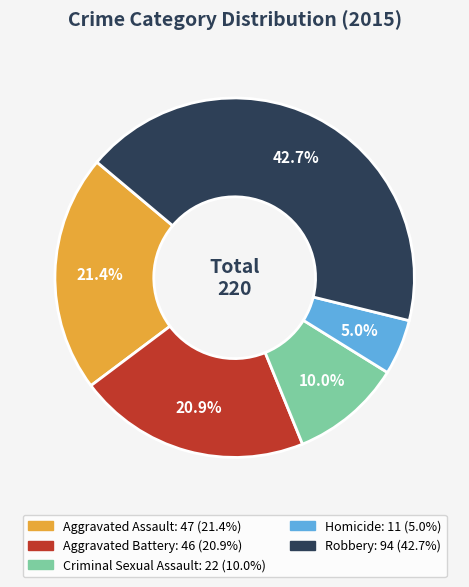

True or false: Homicide accounts for 5% of the total.

True